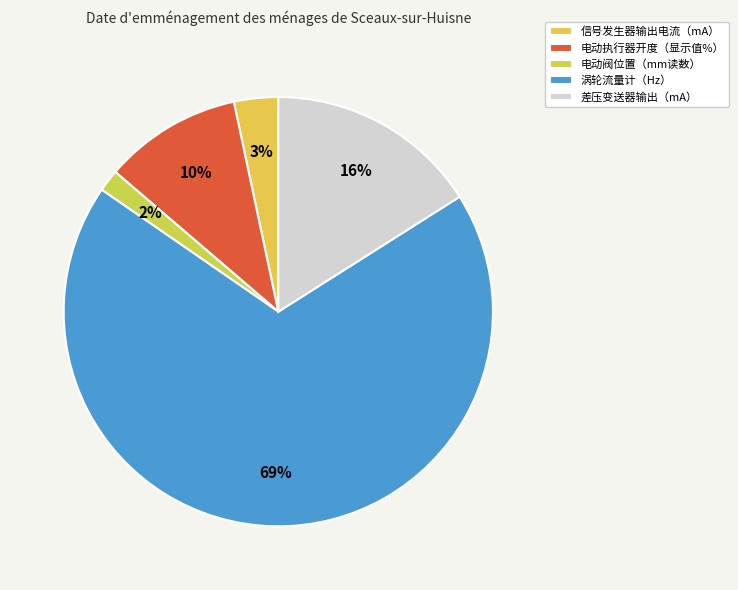

To the nearest percent, what is the average slice percentage?

20%